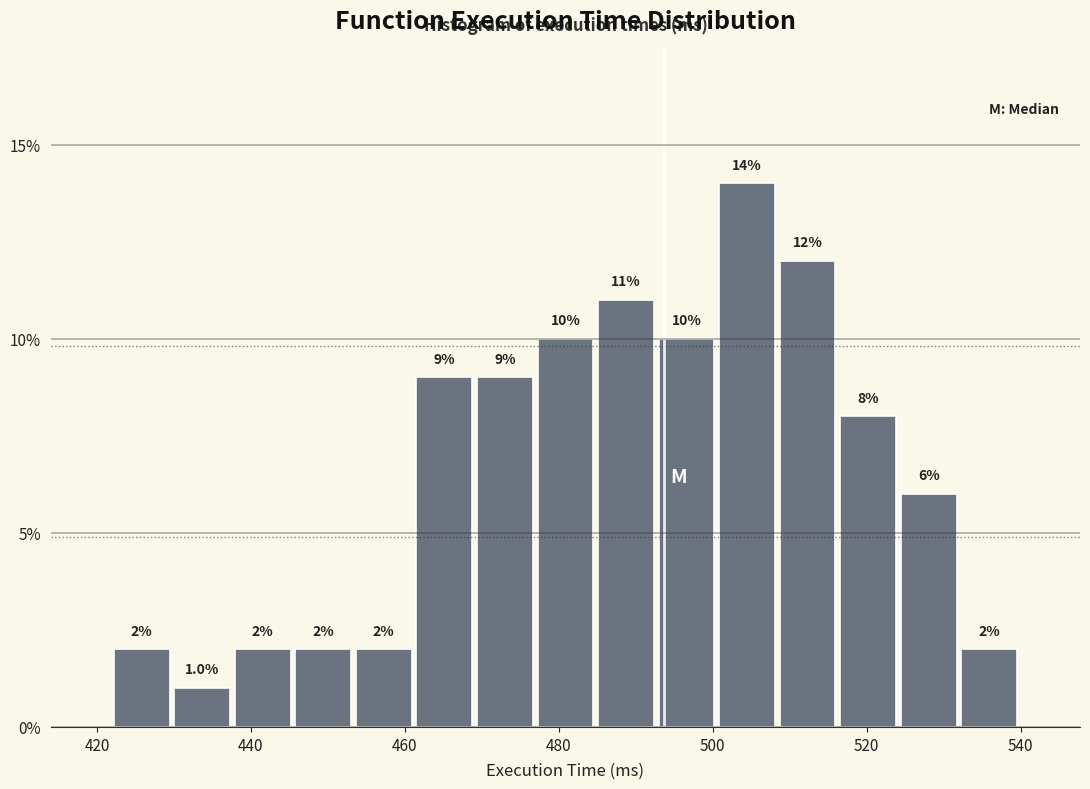

Around what value on the x-axis is the tallest bar? Give the approximate position of its centre, as read against the axis.

504